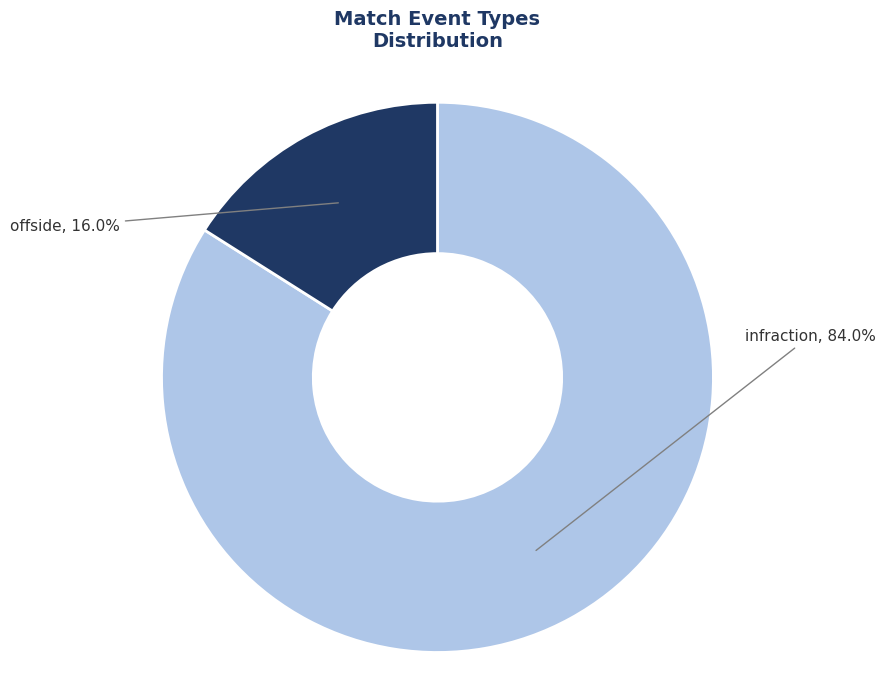

What percentage do offside and infraction together represent?

100.0%